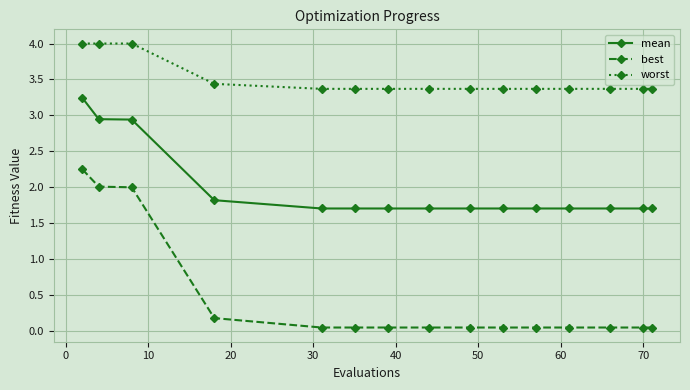

True or false: best and mean intersect in this chart.

False